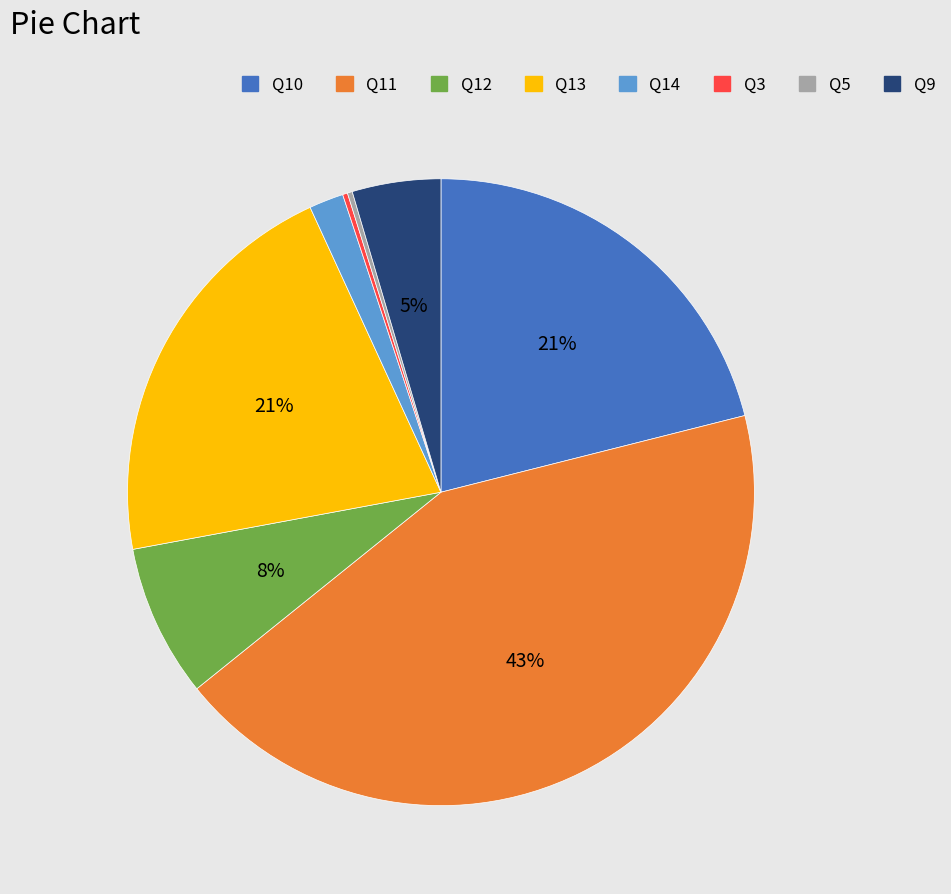

Is the sum of Q9 and Q13 greater than half?

No